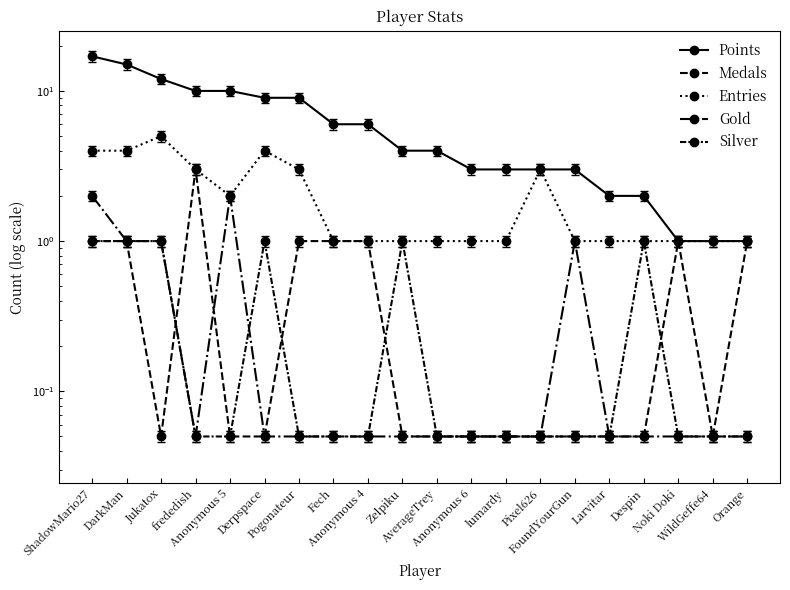

List the series in order of their peak value, lowest first.

Silver, Gold, Medals, Entries, Points